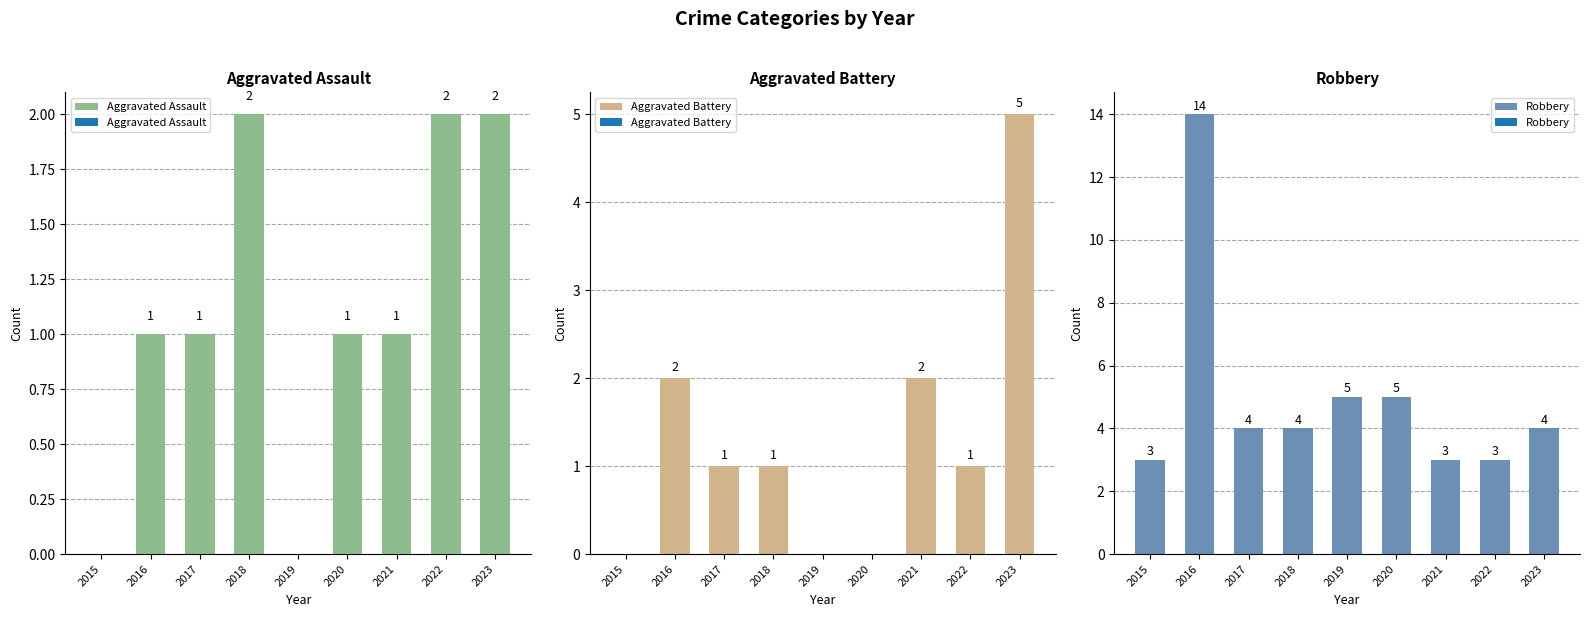

Where does the Aggravated Assault series first go above 1?

2018